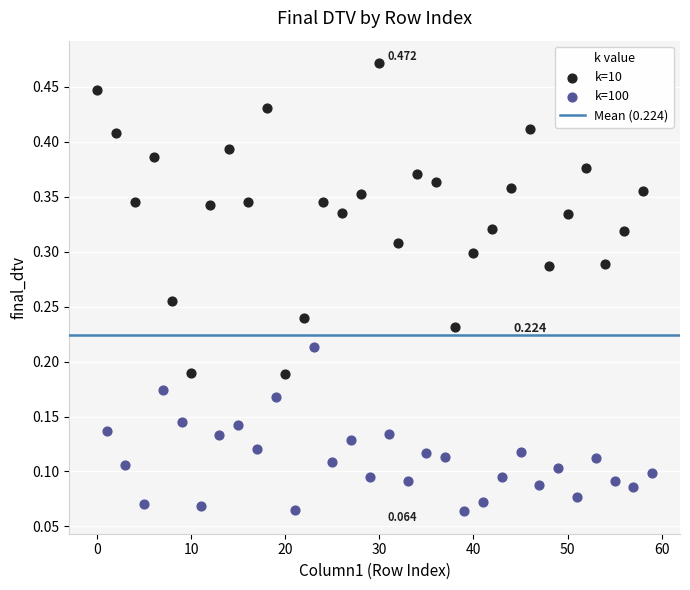

Which series has the widest spread of Y values?

k=10